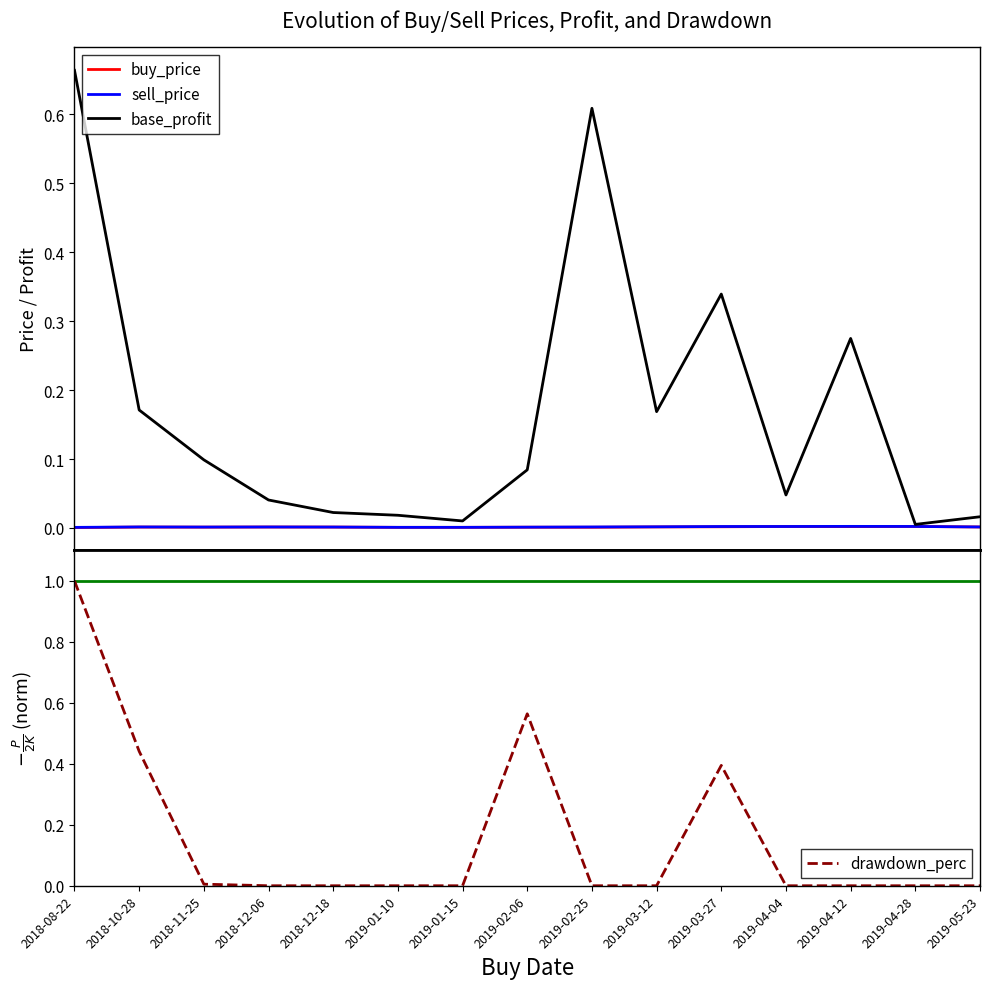

Where is buy_price nearest to the value 0?

2018-08-22